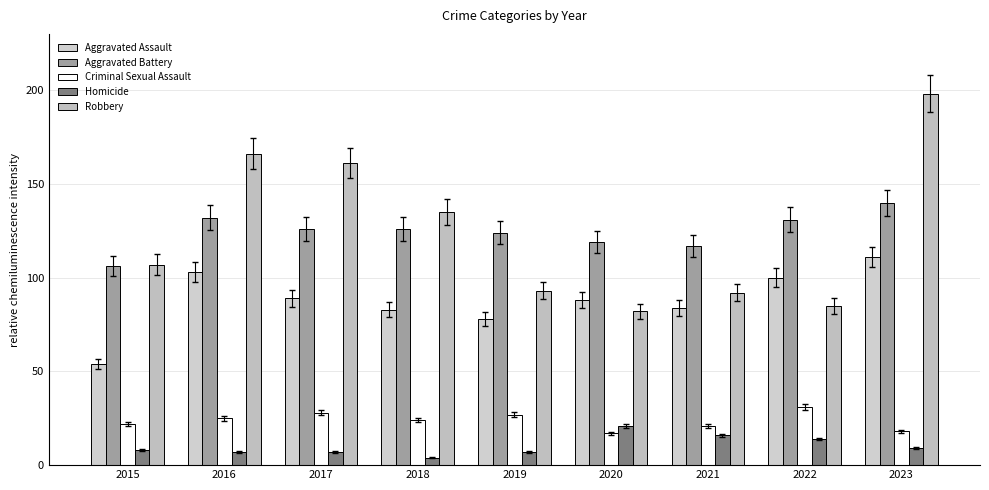

Which category has the lowest value in the Aggravated Battery series?

2015